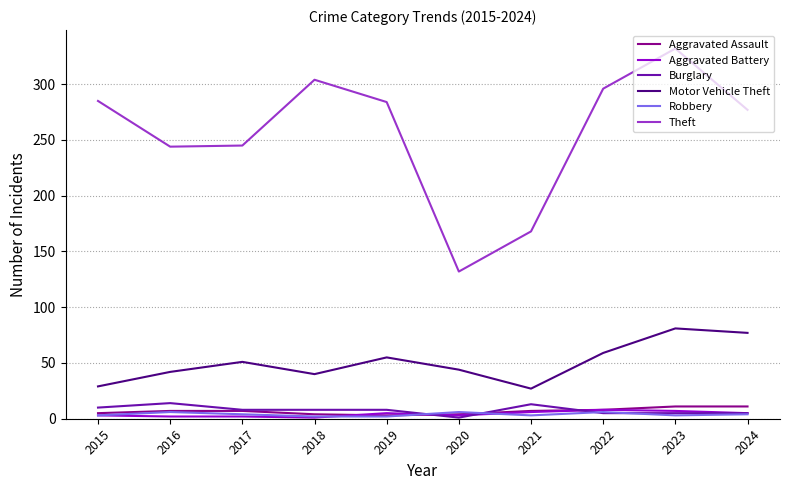

What is the average value of the Aggravated Battery series?

4